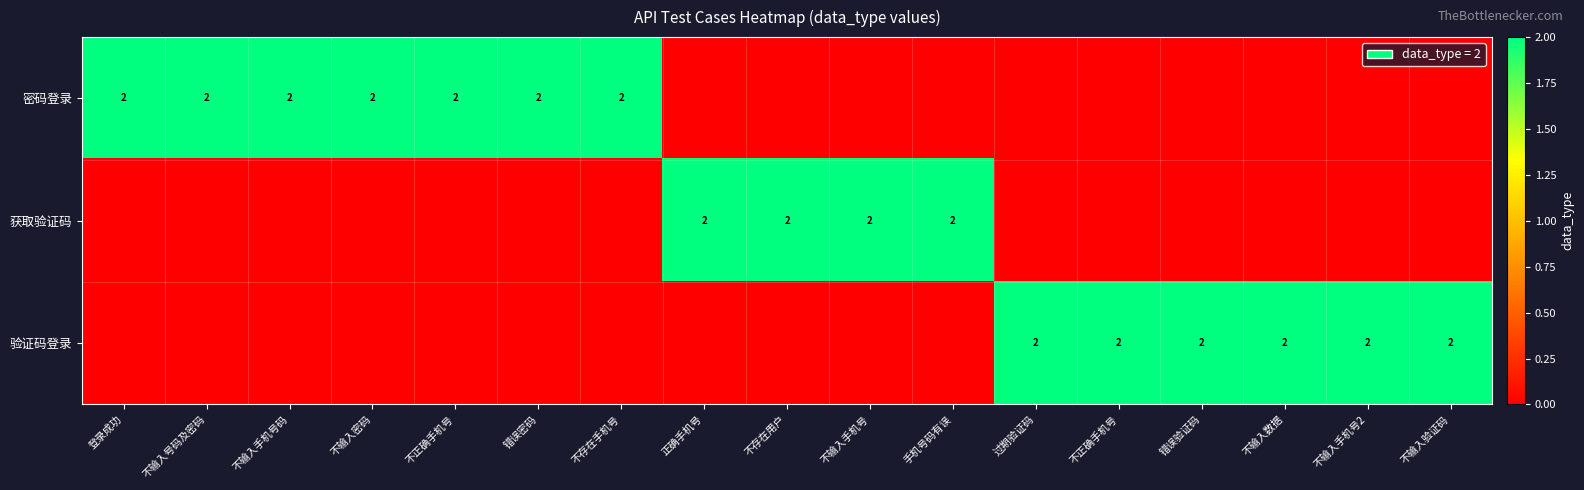

Which category has the lowest value in the 获取验证码 series?

登录成功